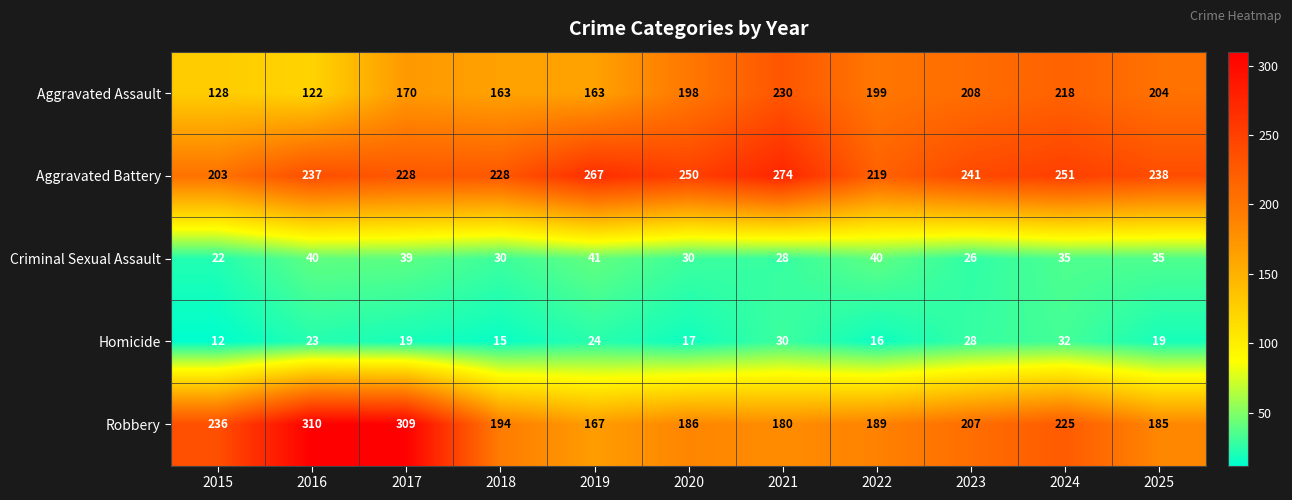

At which label is Homicide closest to 22?

2016